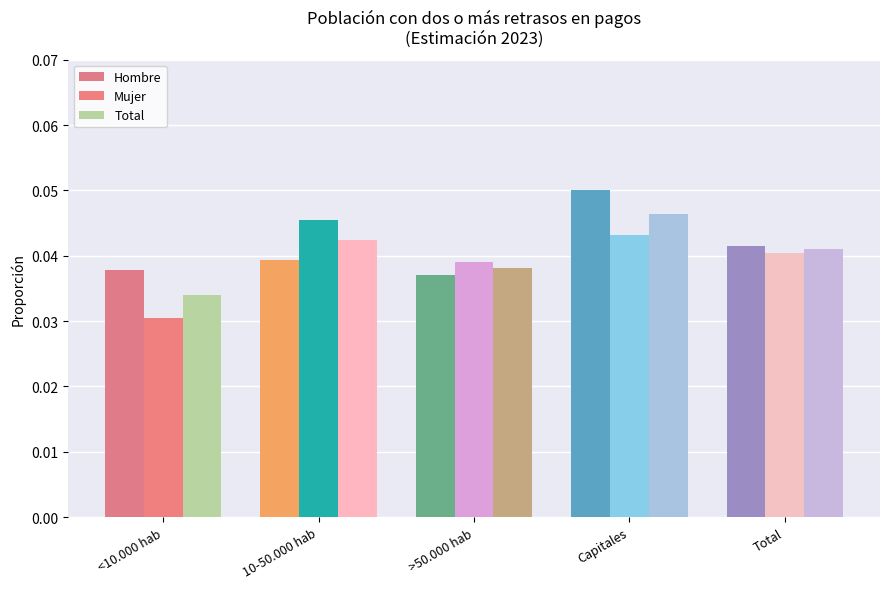

Which series has the widest spread of values?

Mujer